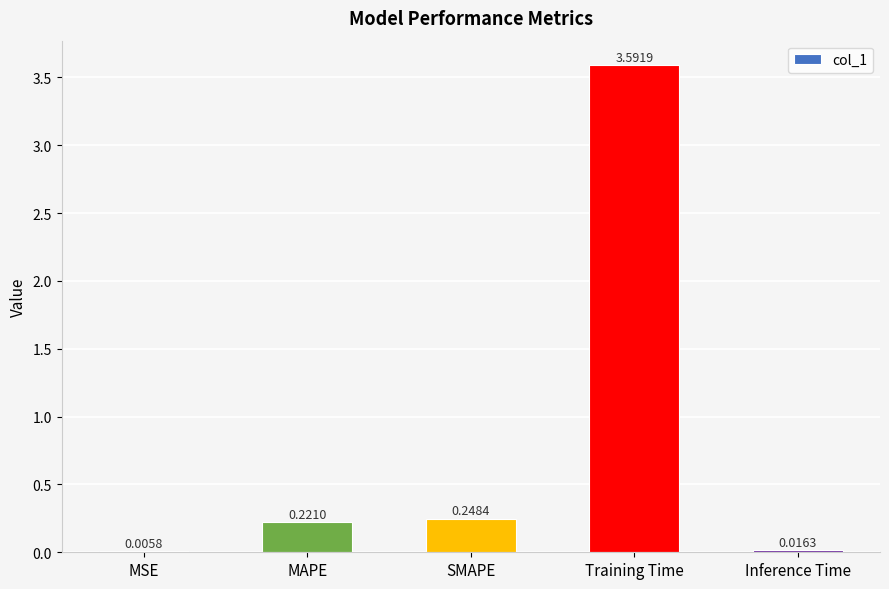

At which label is the value closest to 1?

SMAPE